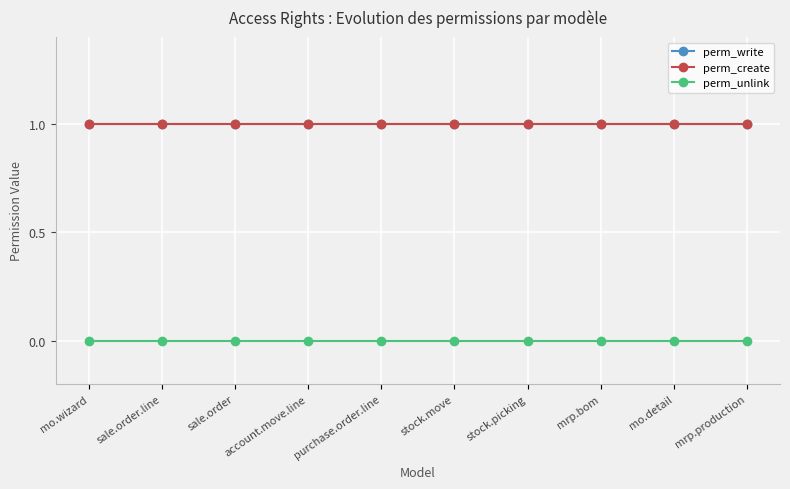

Between mo.detail and stock.move, which is larger?

mo.detail